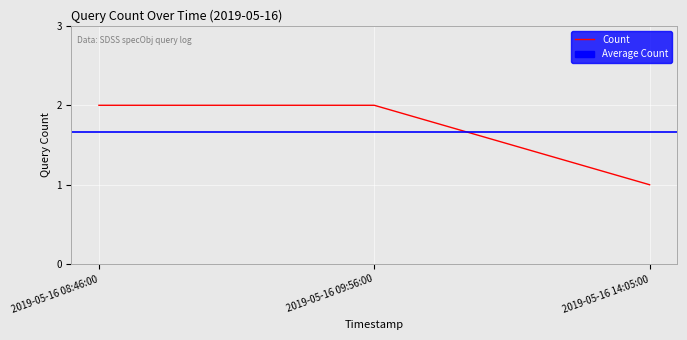

What is the change in value from 2019-05-16 09:56:00 to 2019-05-16 14:05:00?

-1